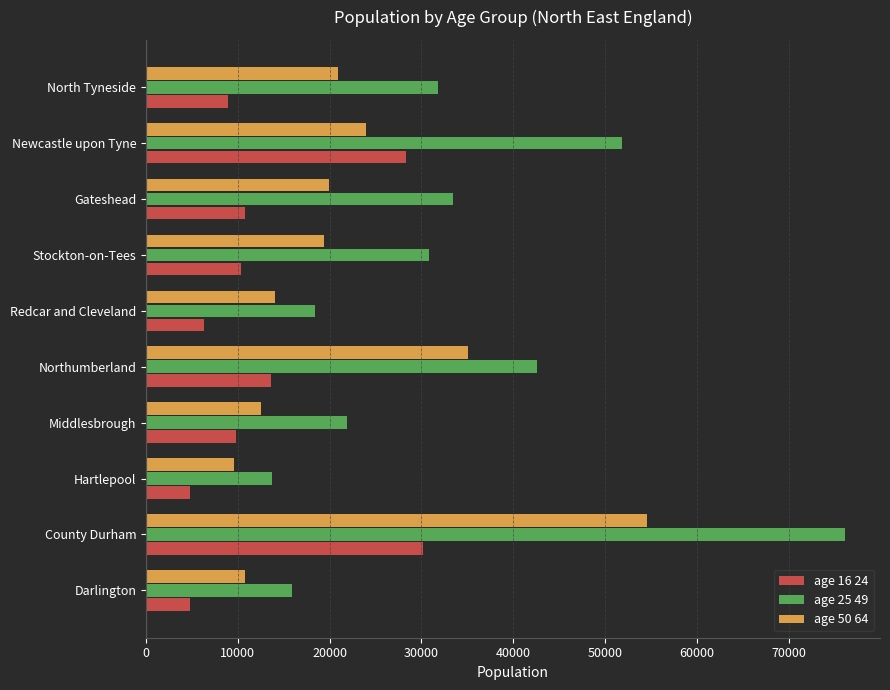

The value of age 25 49 at Redcar and Cleveland is 26786. True or false?

False